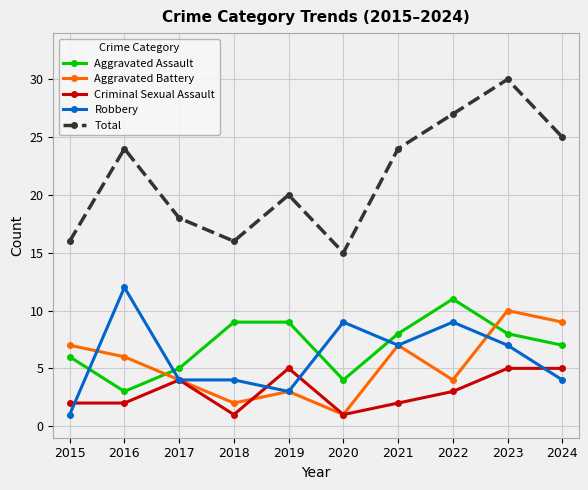

What is the difference between the highest and lowest values at 2022?

24